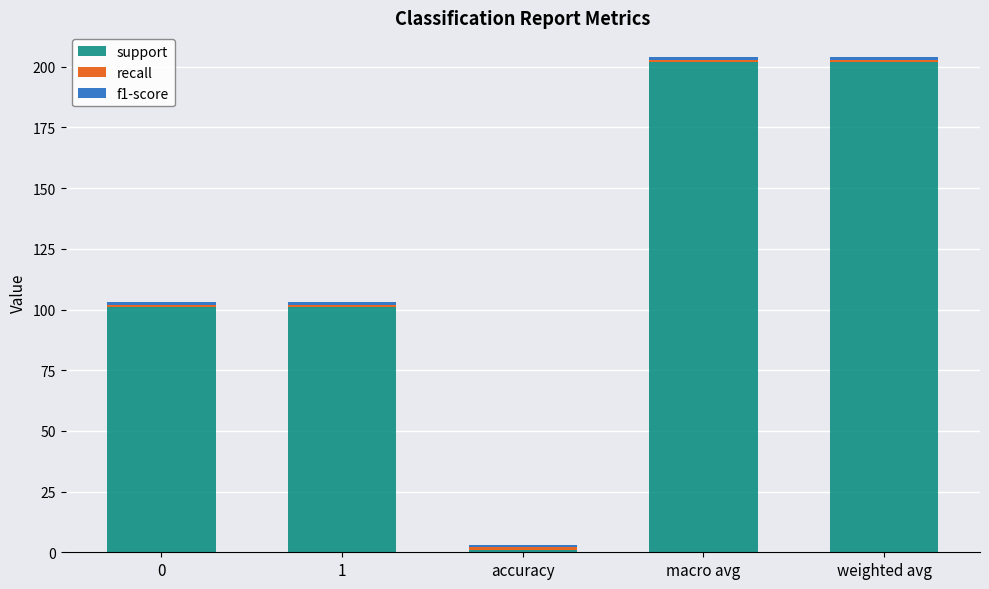

What is the highest value of the support series?

202